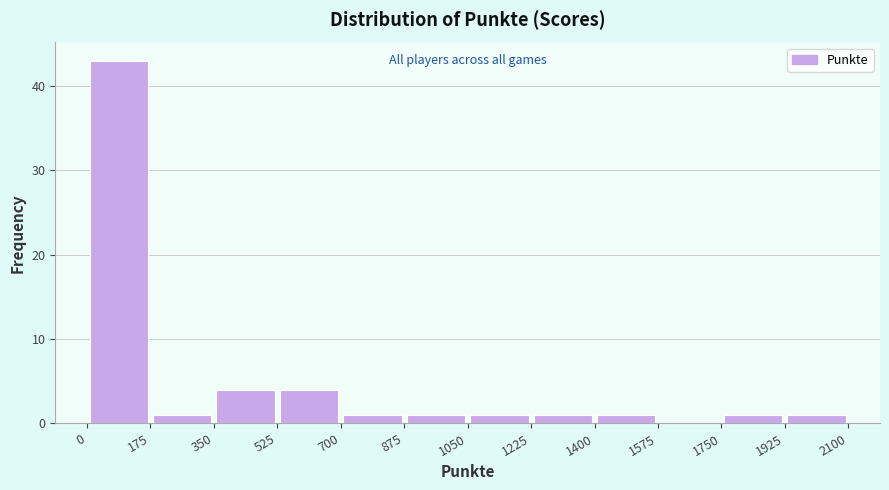

Over which range of the x-axis is the bar tallest?

0 to 175